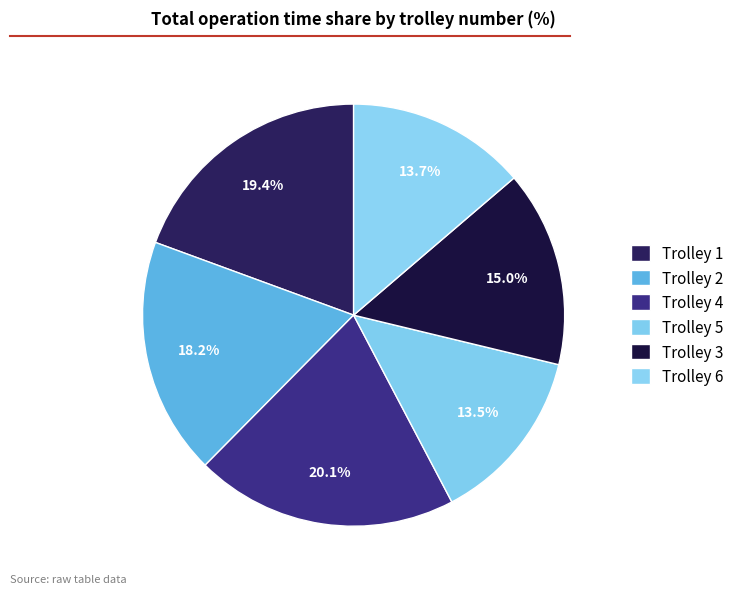

True or false: Trolley 4 accounts for 20% of the total.

True